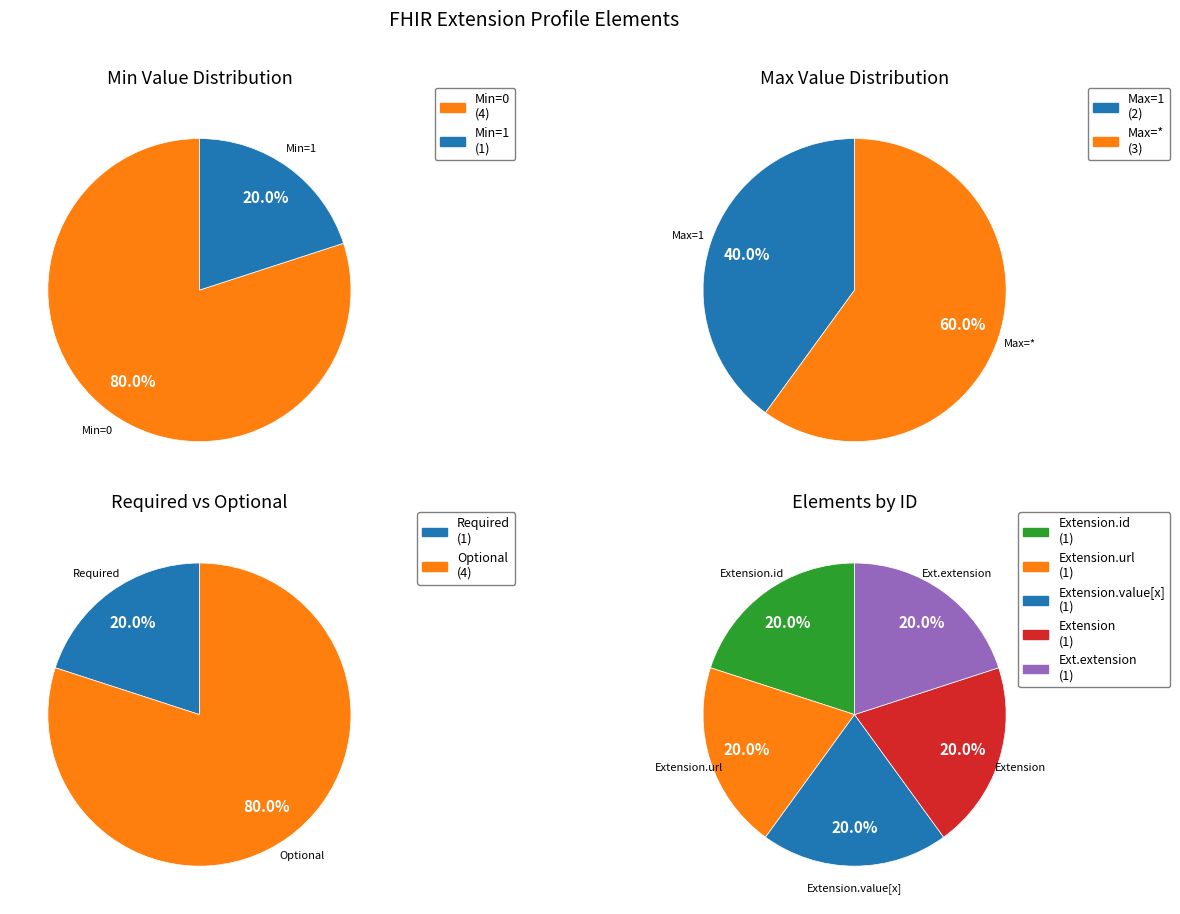

What is the change in value from 3 to 4?

-1